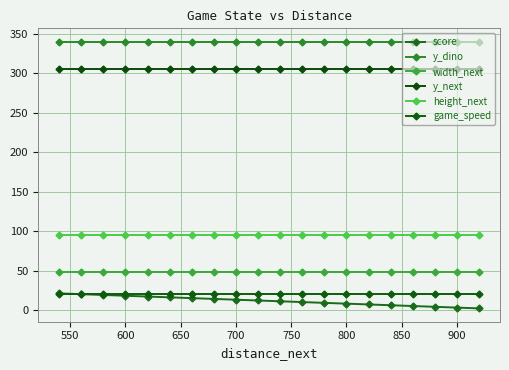

What is the maximum value shown in the chart?

340